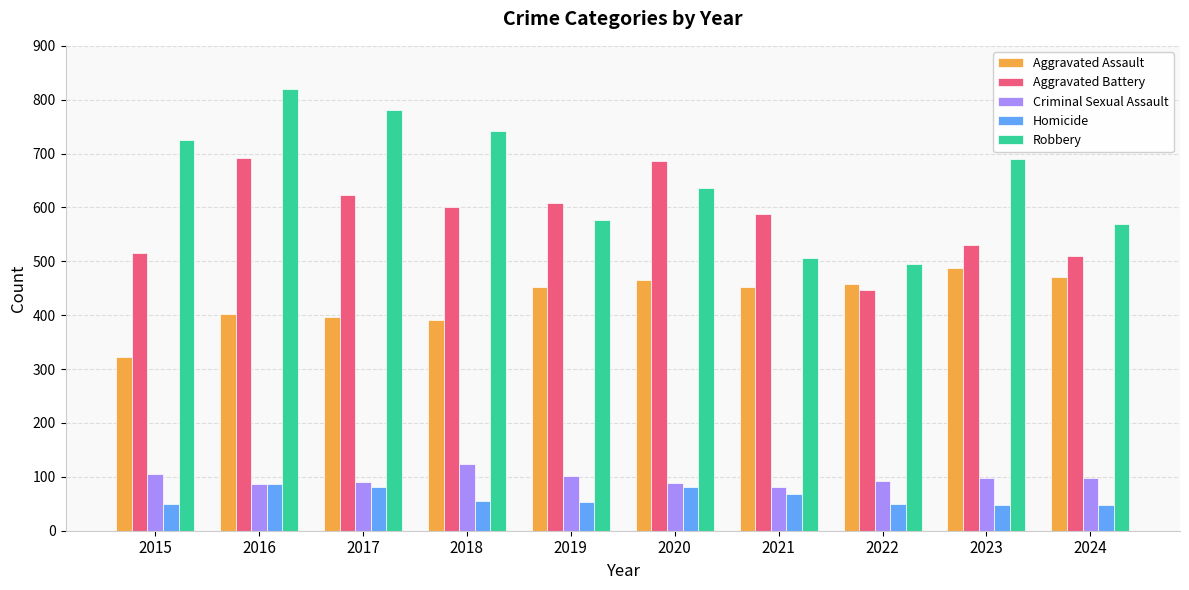

What is the value of the Aggravated Assault bar at the 8th from the left?

458